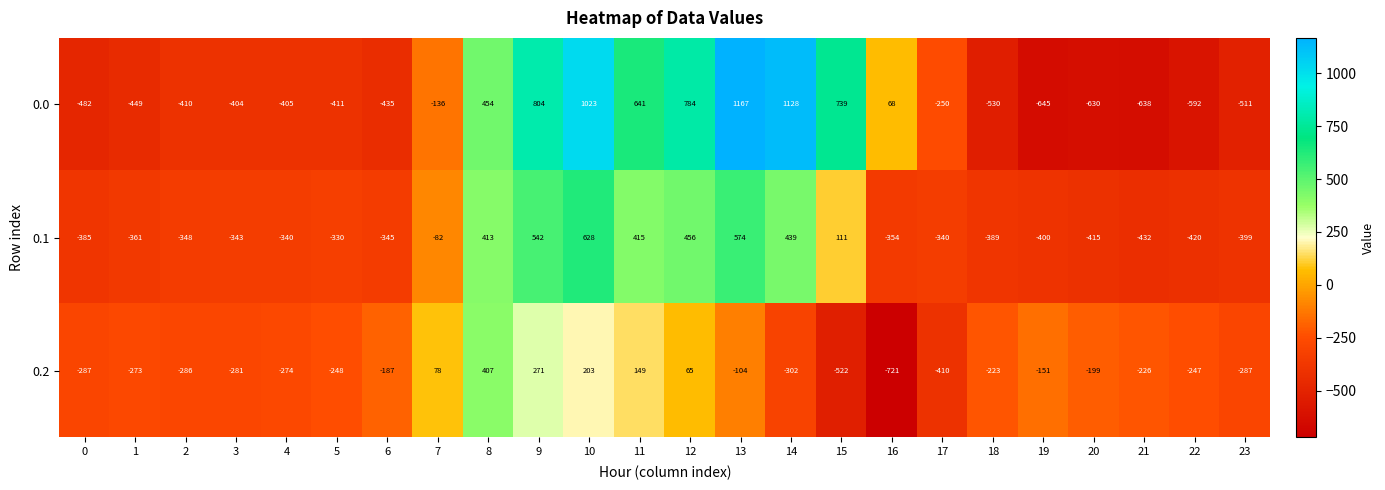

At how many categories does at least one series exceed 368?

8